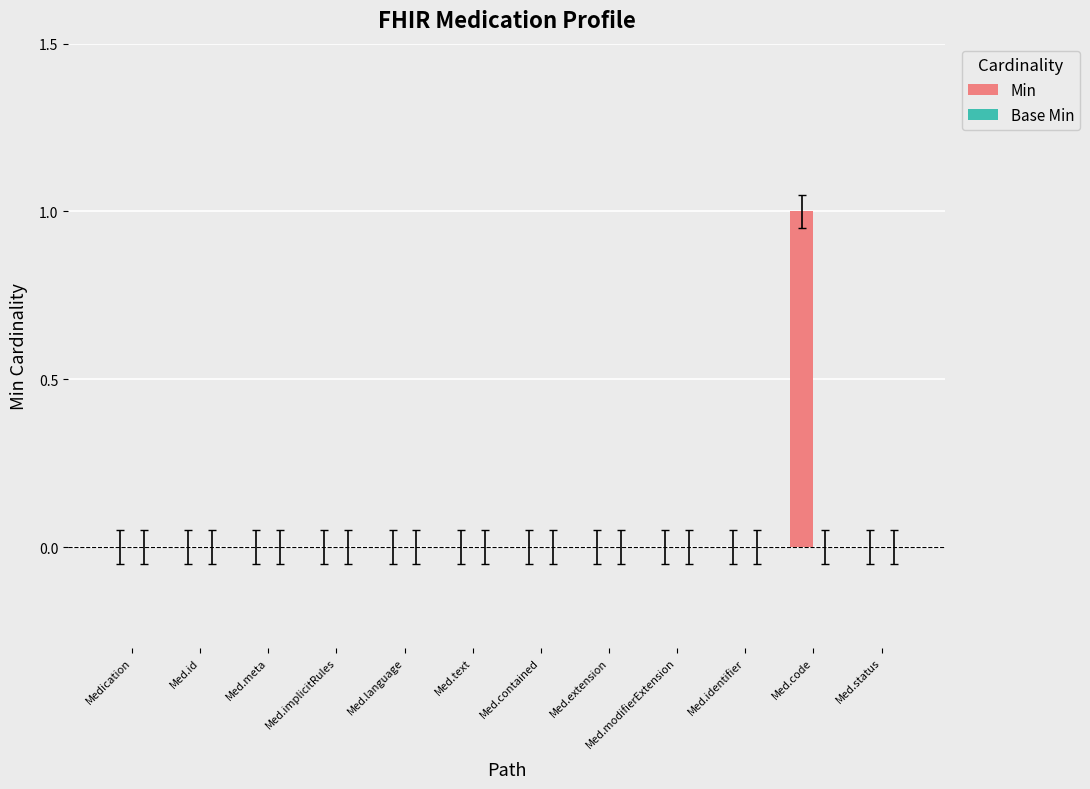

Is it true that the value at Med.extension is -1?

False